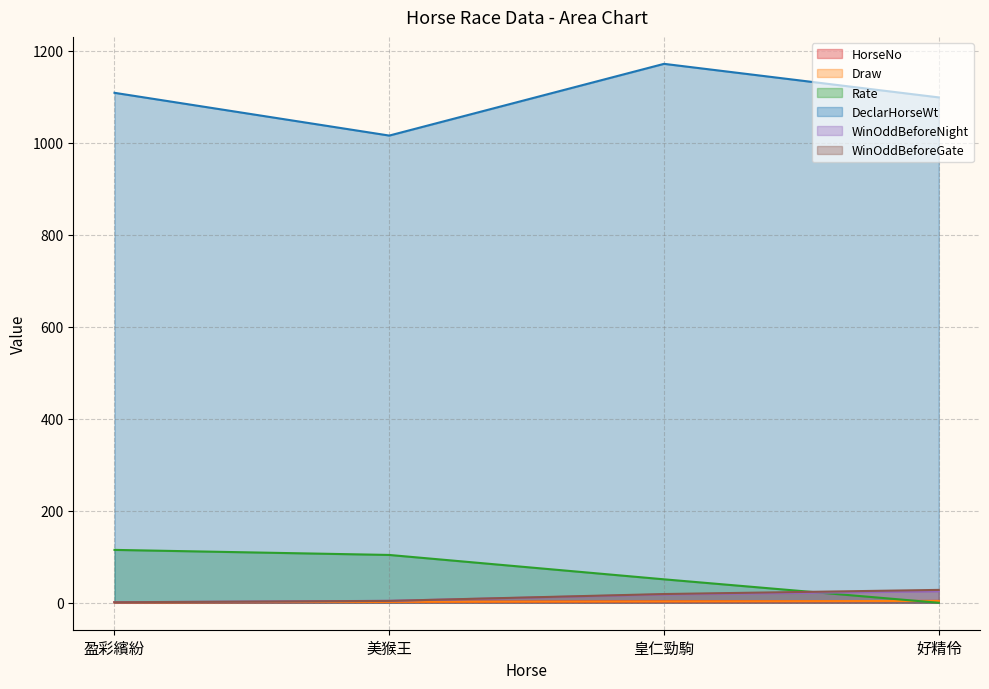

Between 好精伶 and 盈彩繽紛, which is larger?

好精伶